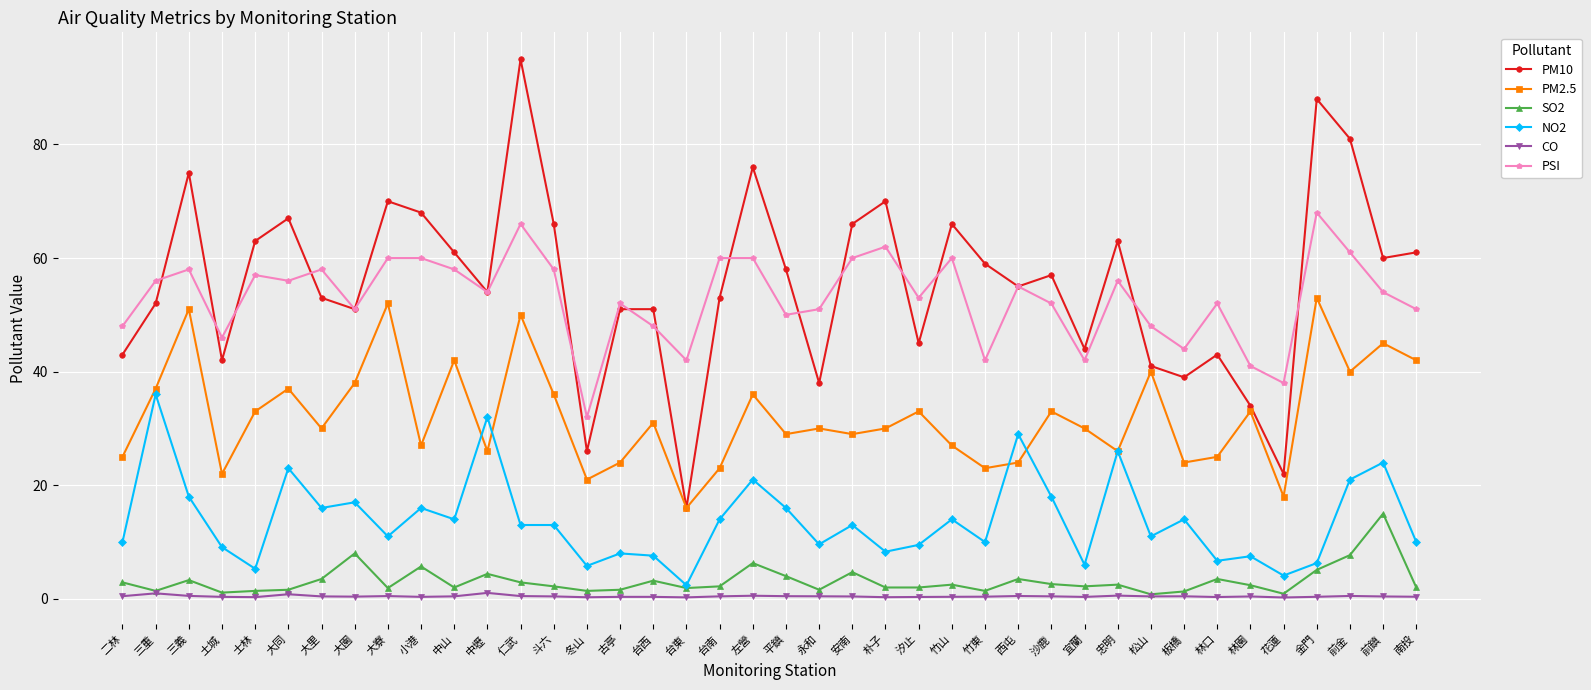

The NO2 series shows 18.0 at 三義. True or false?

True